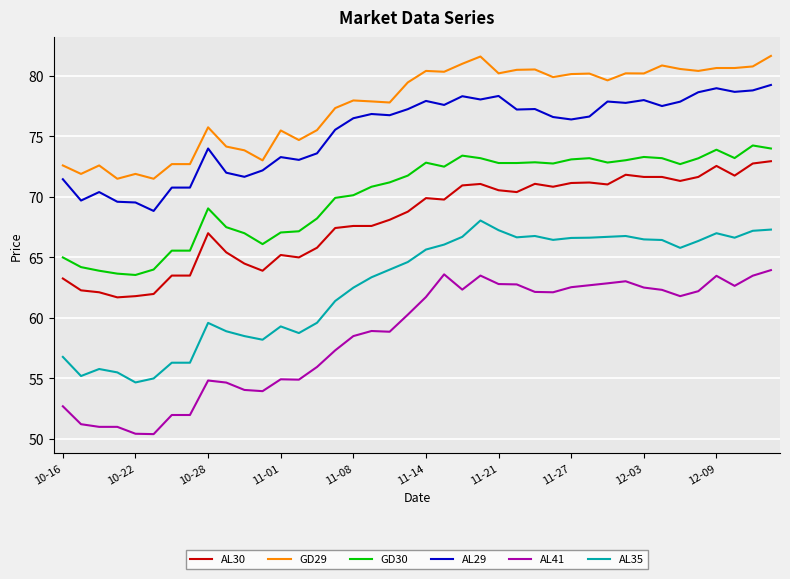

Which series has the largest total across all categories?

GD29